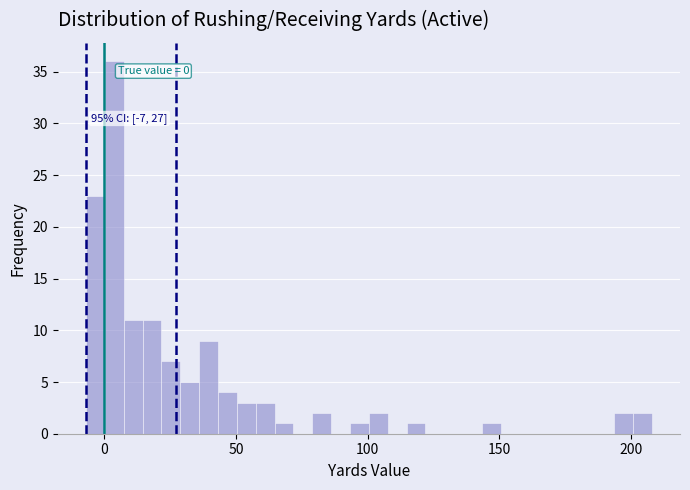

Around what value on the x-axis is the tallest bar? Give the approximate position of its centre, as read against the axis.

5